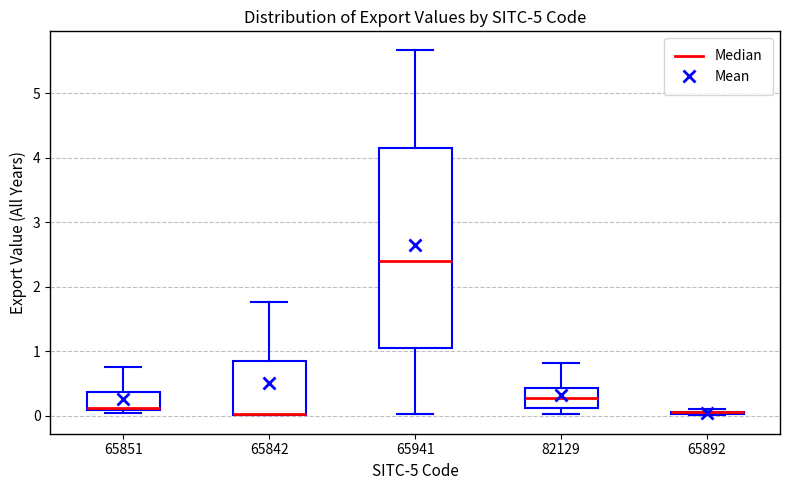

Which box is the tallest, from its lower edge to its upper edge?

65941